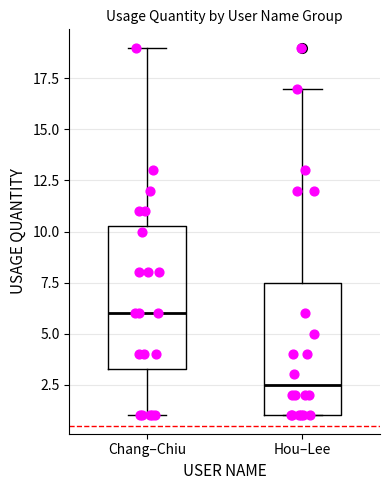

Which box's median line is the highest?

Chang–Chiu